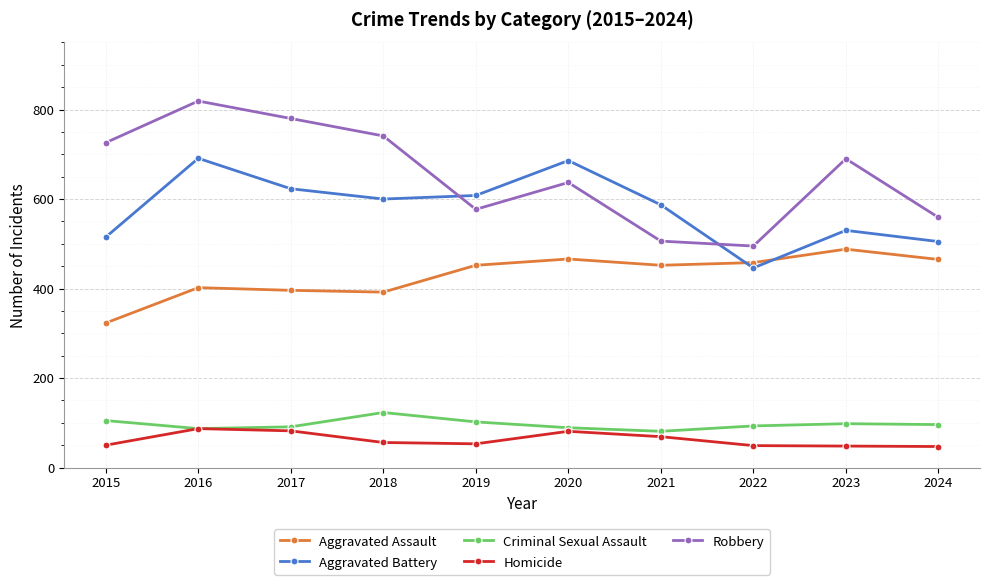

Rank the categories by Robbery value from lowest to highest.

2022, 2021, 2024, 2019, 2020, 2023, 2015, 2018, 2017, 2016